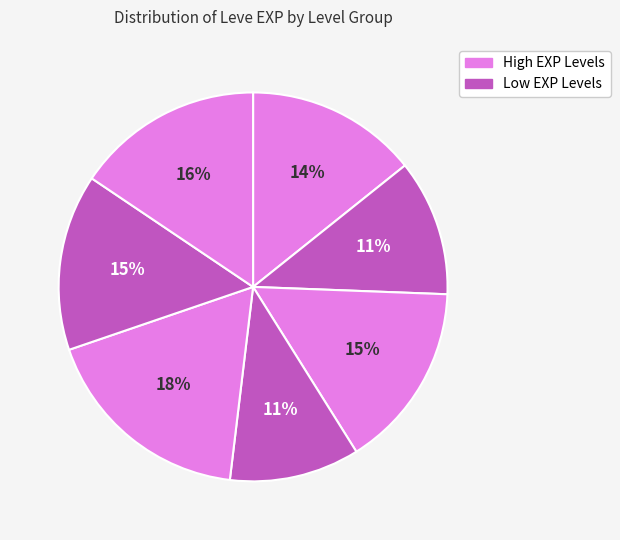

How many segments does this pie chart have?

7